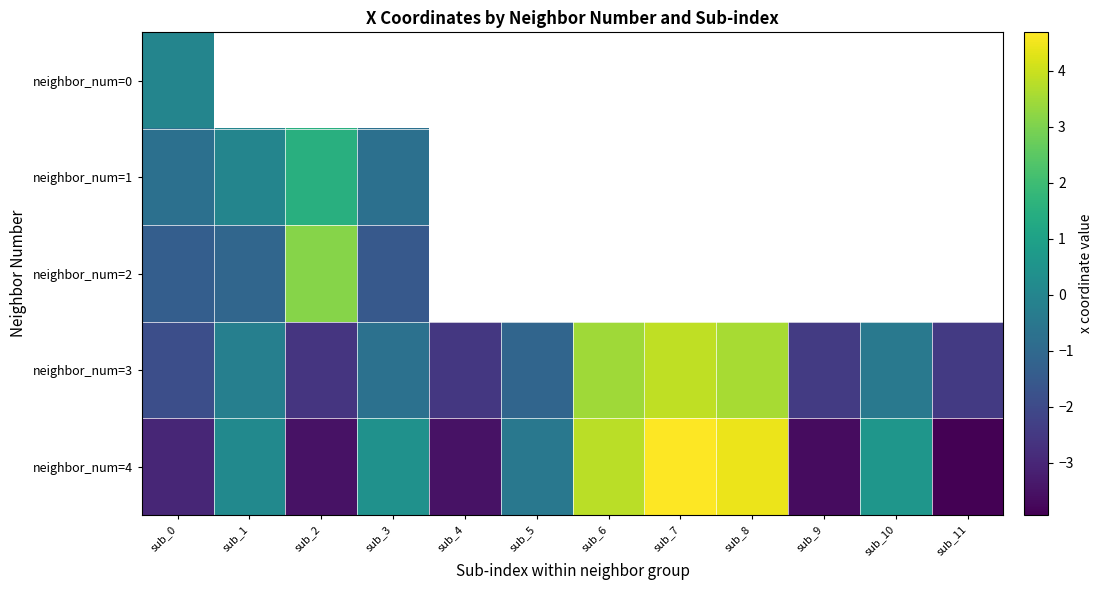

The value of neighbor_num=3 at sub_11 is -1.3. True or false?

False